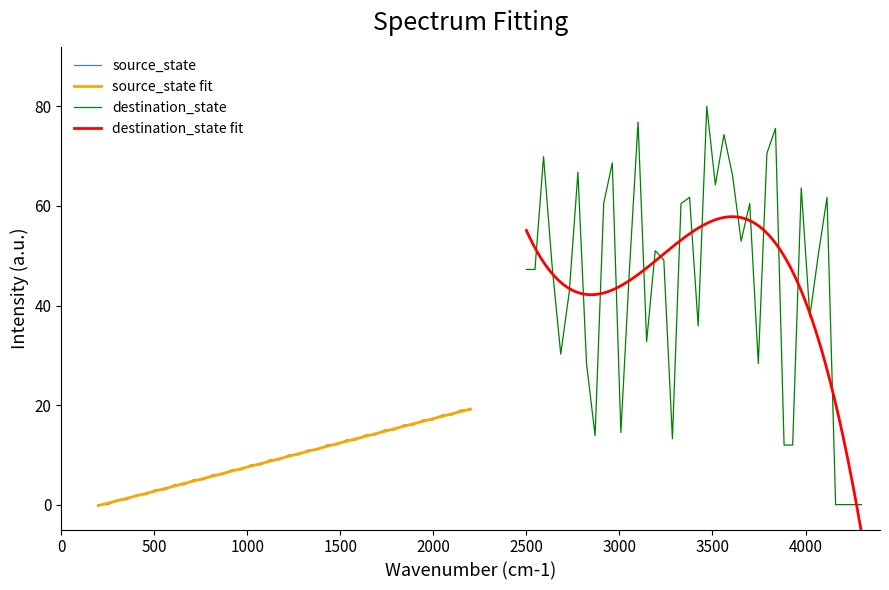

What is the highest value of the source_state series?

19